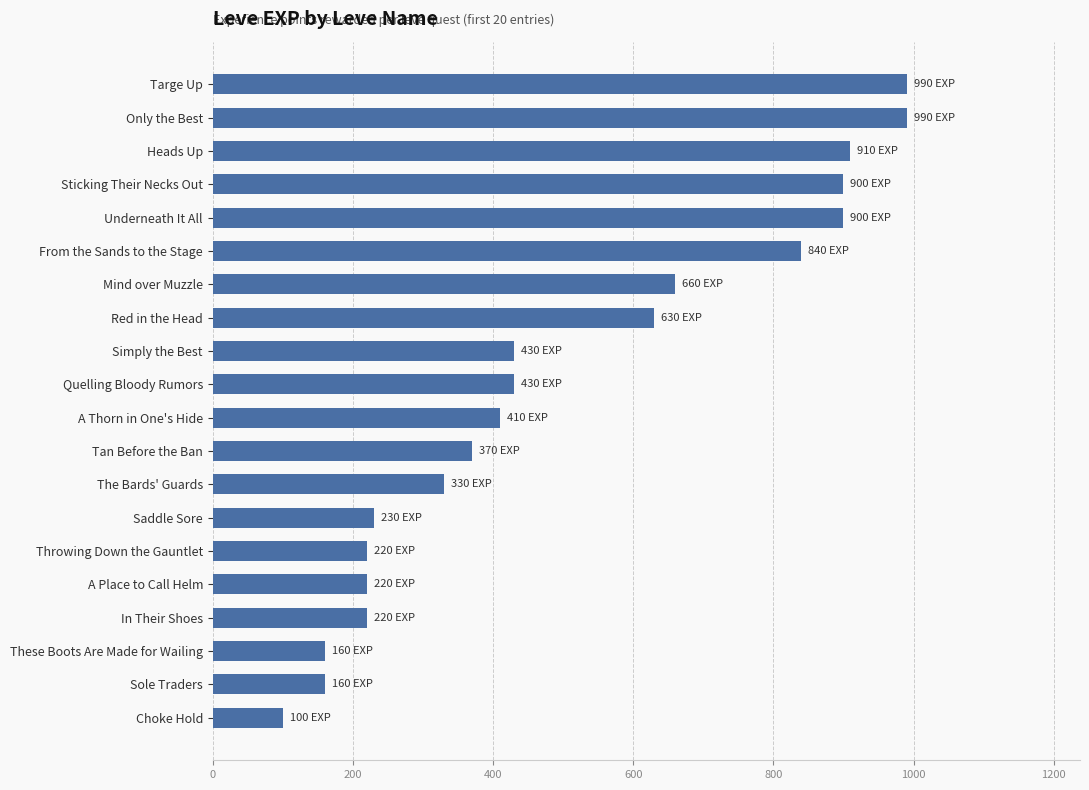

At which category does the chart reach its minimum across all series?

Choke Hold